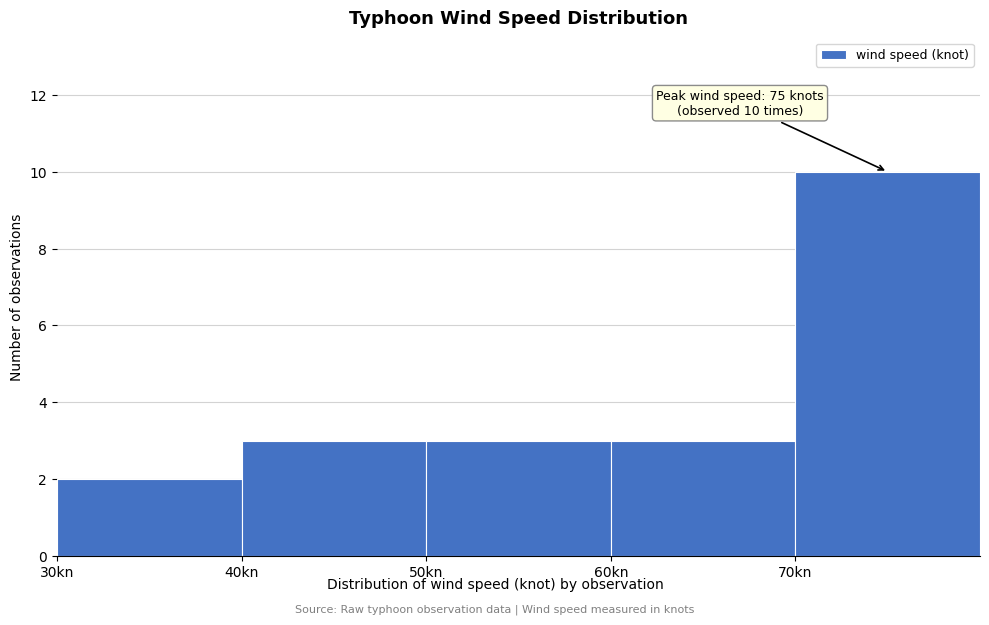

Over which range of the x-axis is the bar tallest?

70 to 80